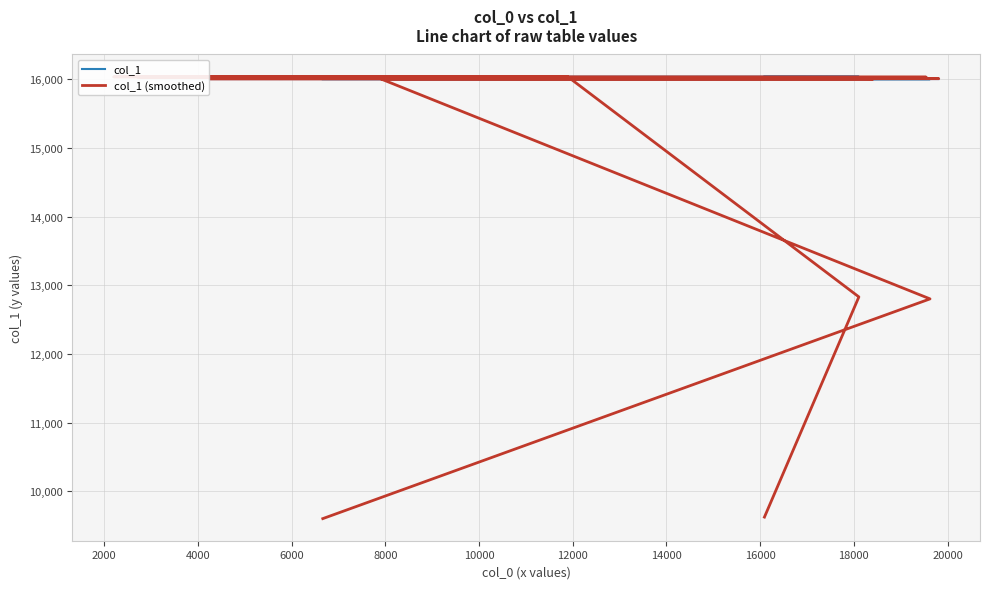

Is the value of col_1 at 6000 greater than the value of col_1 (smoothed) at 12?

No